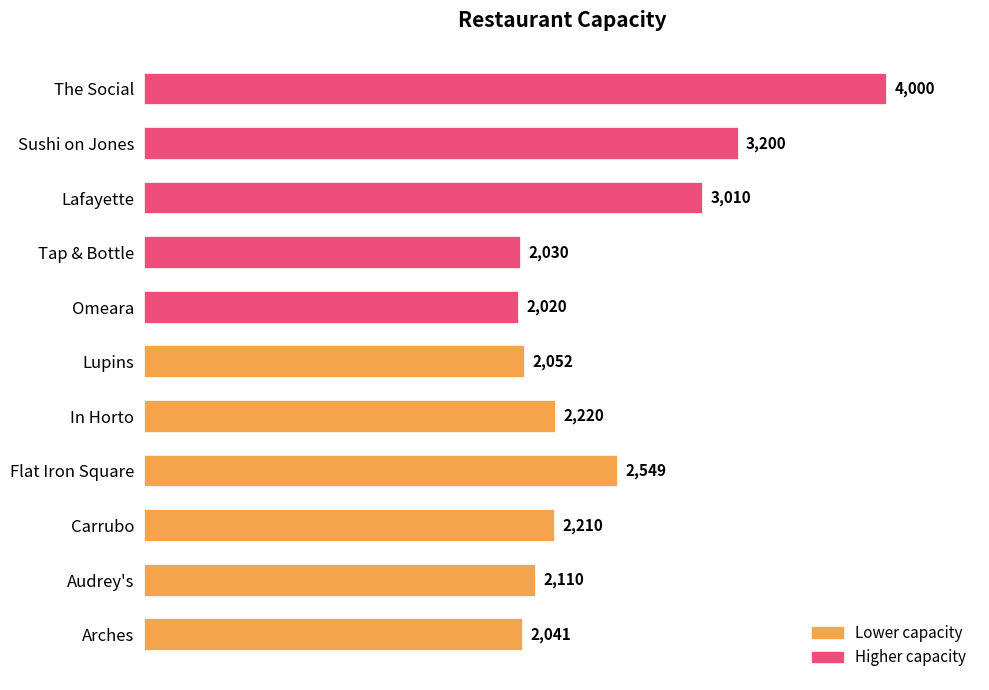

What is the sum of all values?

27442